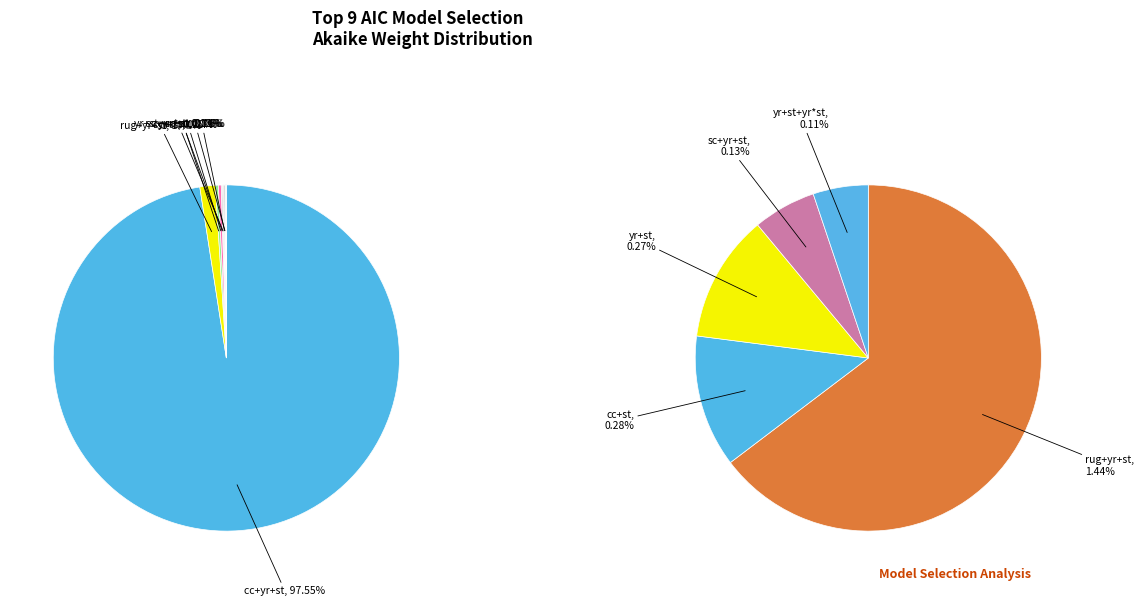

What is the majority slice?

coralcover+year+site